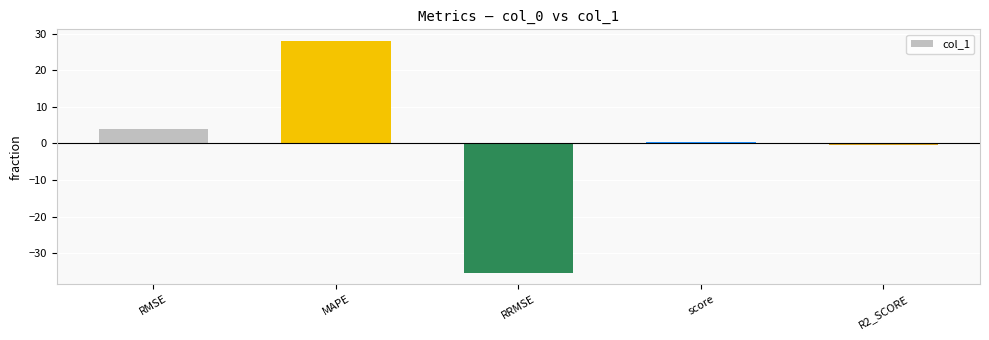

Reading right to left, extract all data points from this chart.

-0.4	0.4	-35.3	28.0	3.9